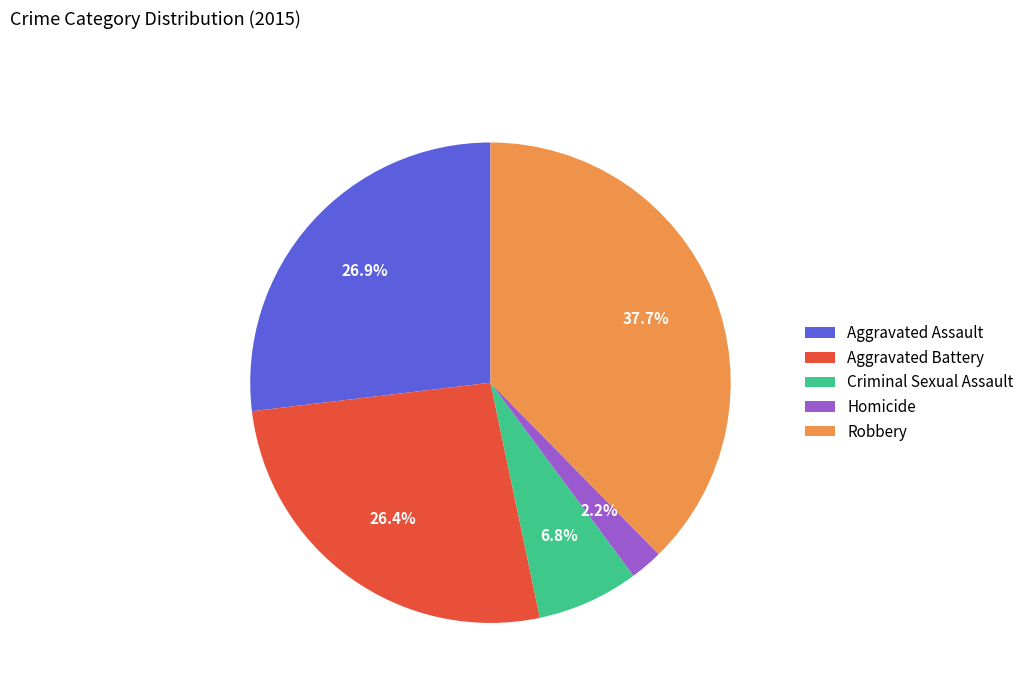

True or false: Homicide accounts for 14% of the total.

False